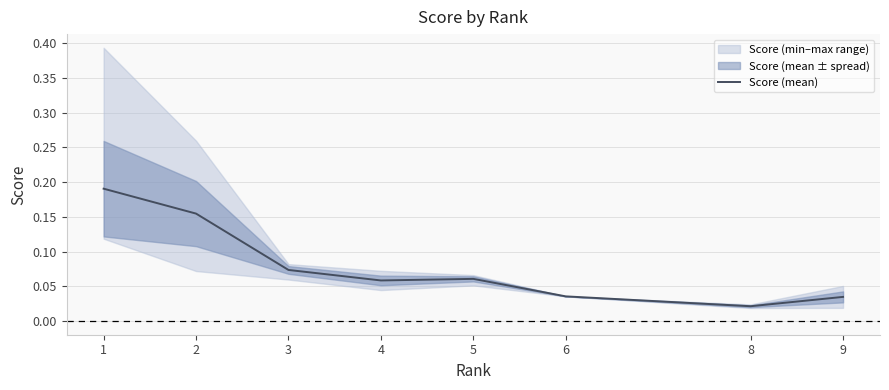

What is the value of the 5th point from the left?

0.1